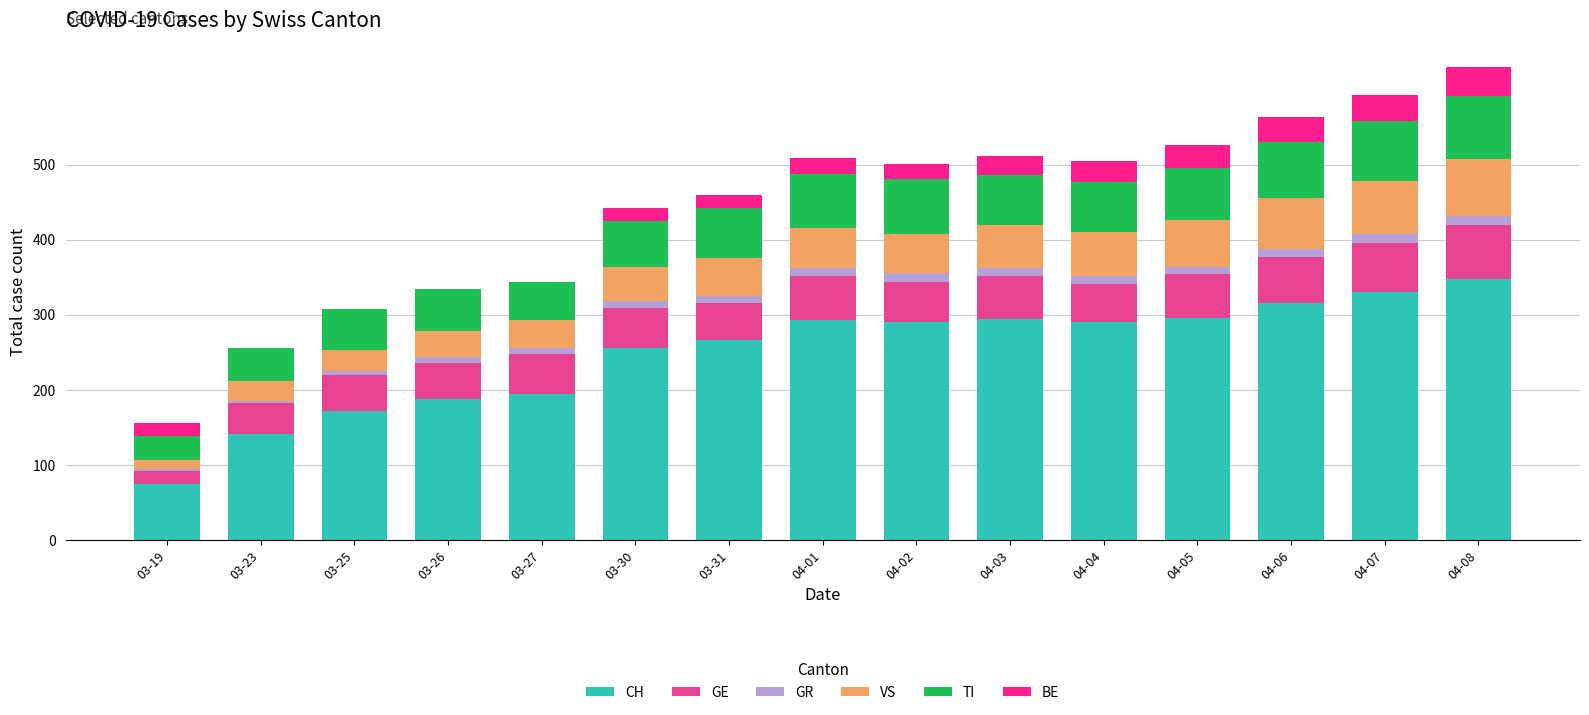

What is the sum of all CH values?

3745